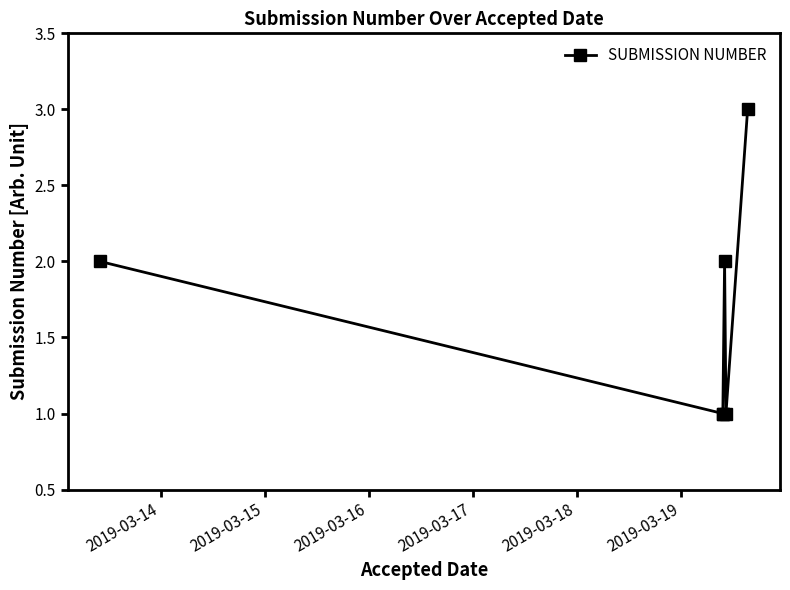

True or false: the data has more than 0 interior local peaks.

True